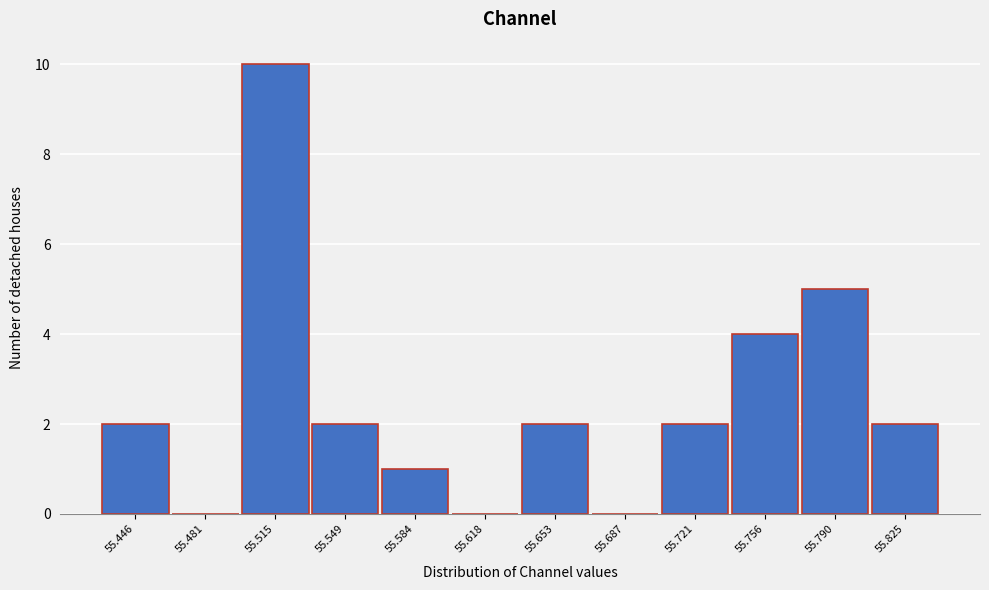

Which range on the x-axis has the tallest bar?

55.500 to 55.530